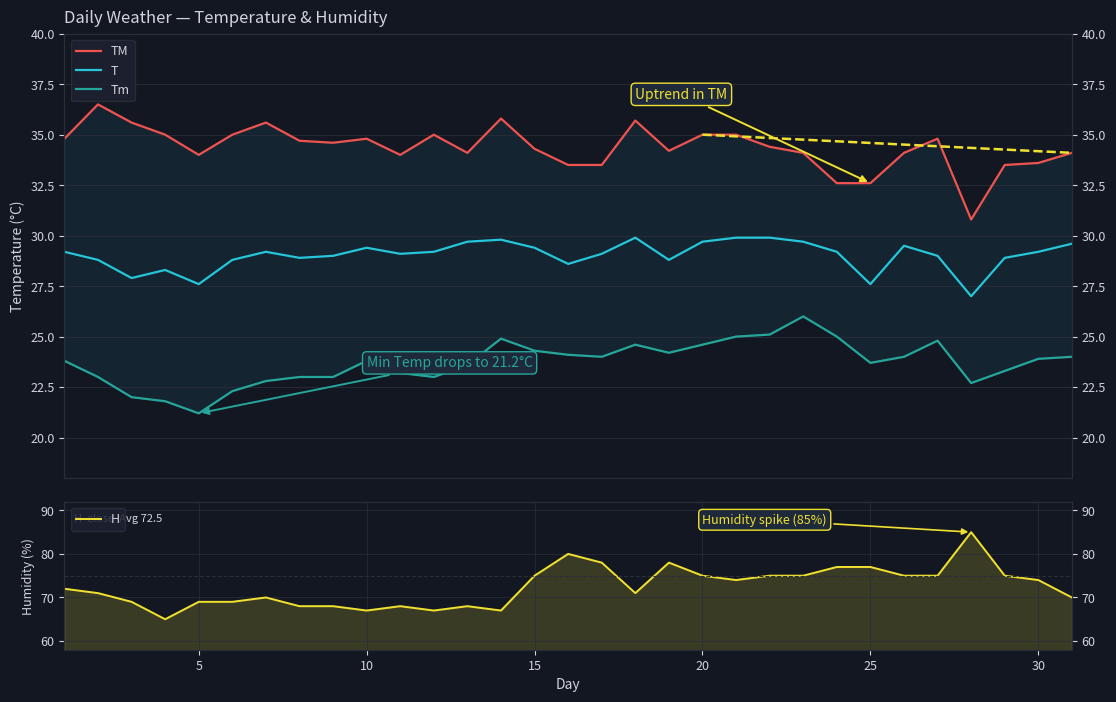

Reading left to right, extract all data points from this chart.

TM: 34.8	36.5	35.6	35.0	34.0	35.0	35.6	34.7	34.6	34.8	34.0	35.0	34.1	35.8	34.3	33.5	33.5	35.7	34.2	35.0	35.0	34.4	34.1	32.6	32.6	34.1	34.8	30.8	33.5	33.6	34.1
T: 29.2	28.8	27.9	28.3	27.6	28.8	29.2	28.9	29.0	29.4	29.1	29.2	29.7	29.8	29.4	28.6	29.1	29.9	28.8	29.7	29.9	29.9	29.7	29.2	27.6	29.5	29.0	27.0	28.9	29.2	29.6
Tm: 23.8	23.0	22.0	21.8	21.2	22.3	22.8	23.0	23.0	23.8	23.2	23.0	23.6	24.9	24.3	24.1	24.0	24.6	24.2	24.6	25.0	25.1	26.0	25.0	23.7	24.0	24.8	22.7	23.3	23.9	24.0
H: 72.0	71.0	69.0	65.0	69.0	69.0	70.0	68.0	68.0	67.0	68.0	67.0	68.0	67.0	75.0	80.0	78.0	71.0	78.0	75.0	74.0	75.0	75.0	77.0	77.0	75.0	75.0	85.0	75.0	74.0	70.0